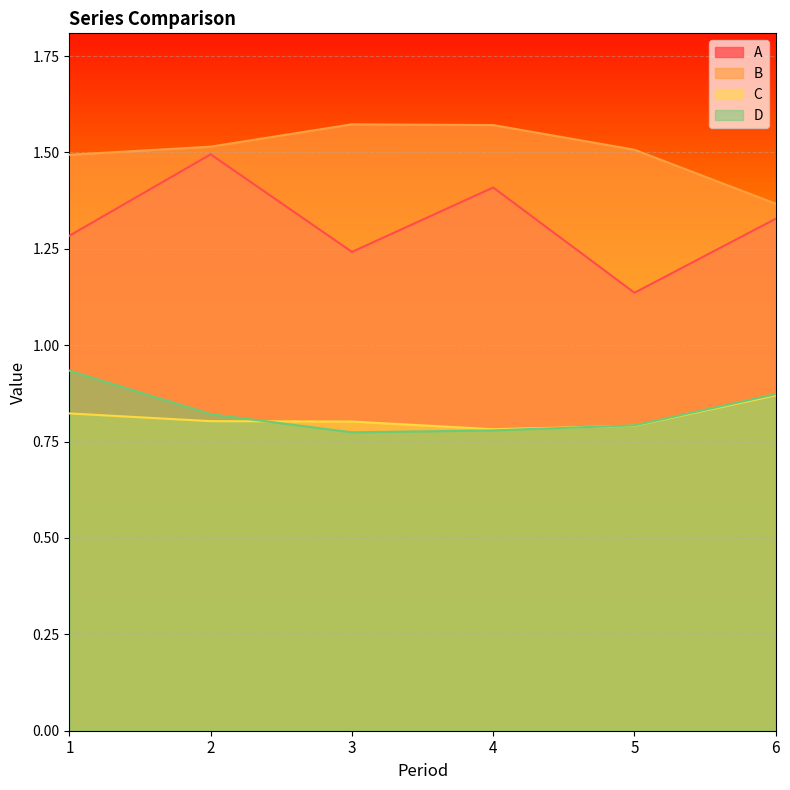

What is the difference between the second highest and second lowest values in the A series?

0.2